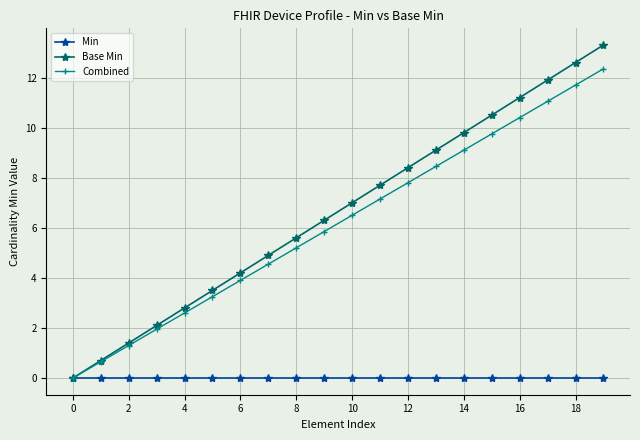

What is the maximum value shown in the chart?

13.3